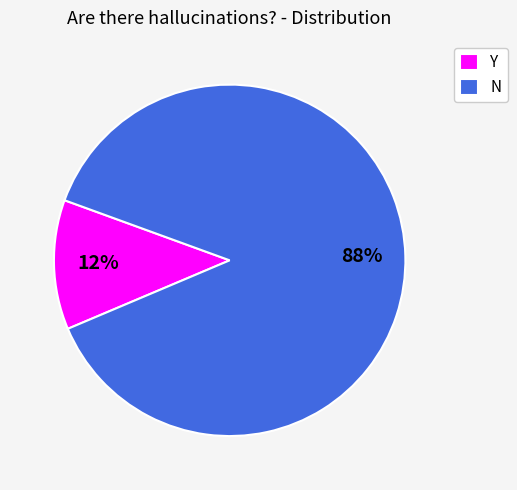

Count the number of slices in the pie.

2